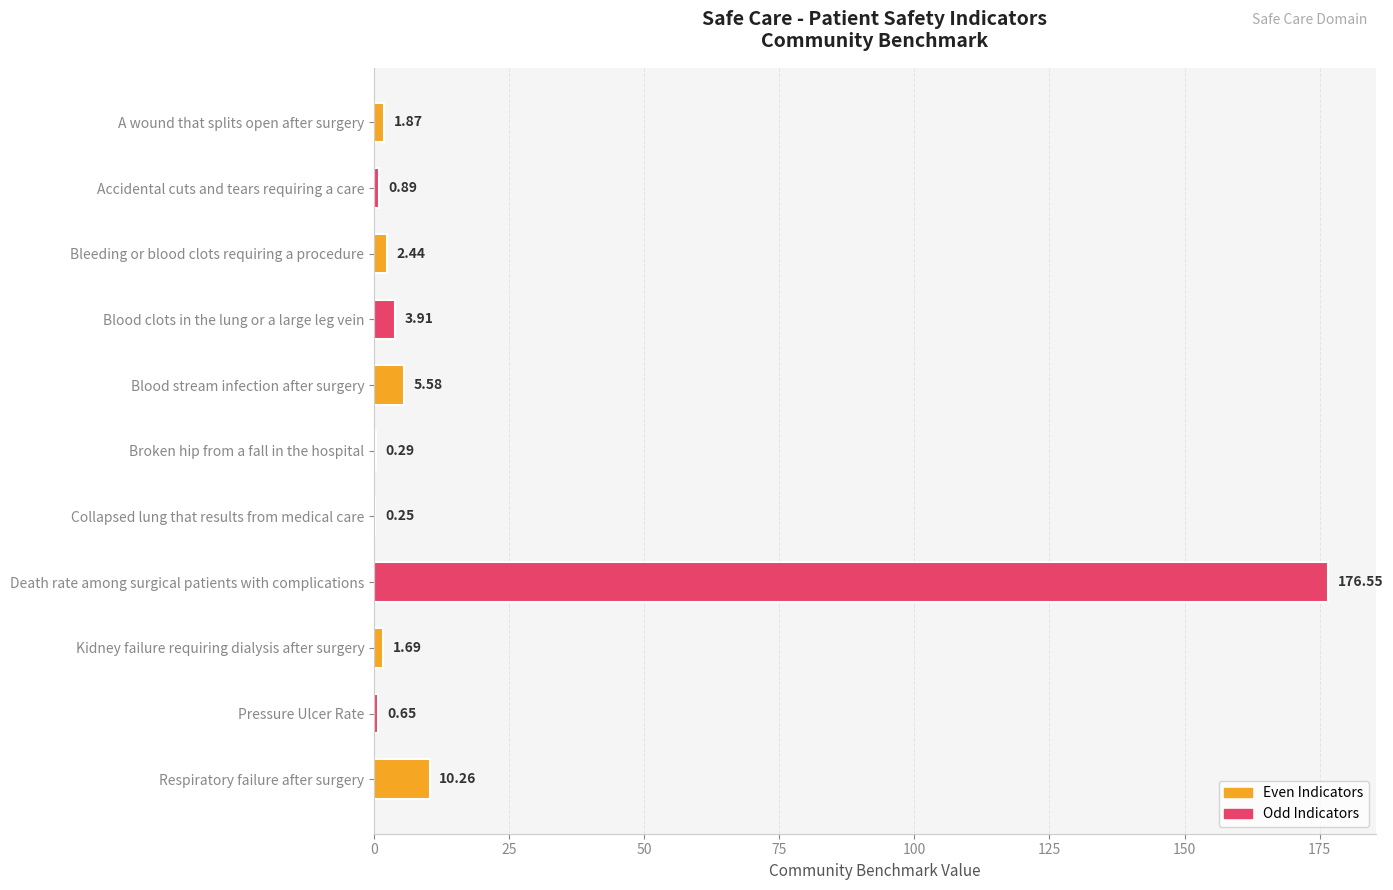

Count the number of categories in the chart.

11